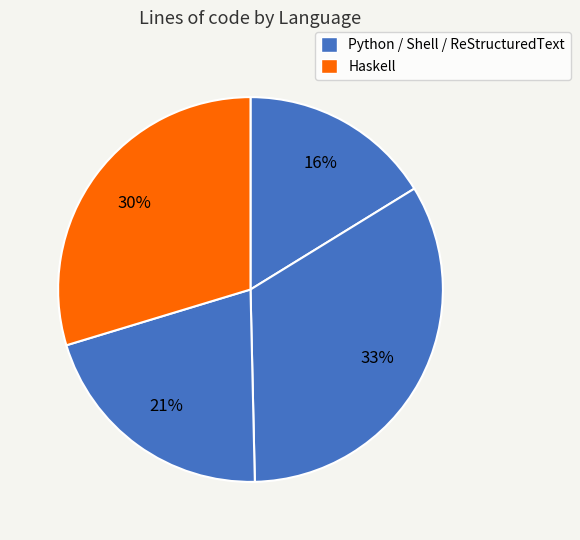

Which category has the smallest portion of the pie?

Python